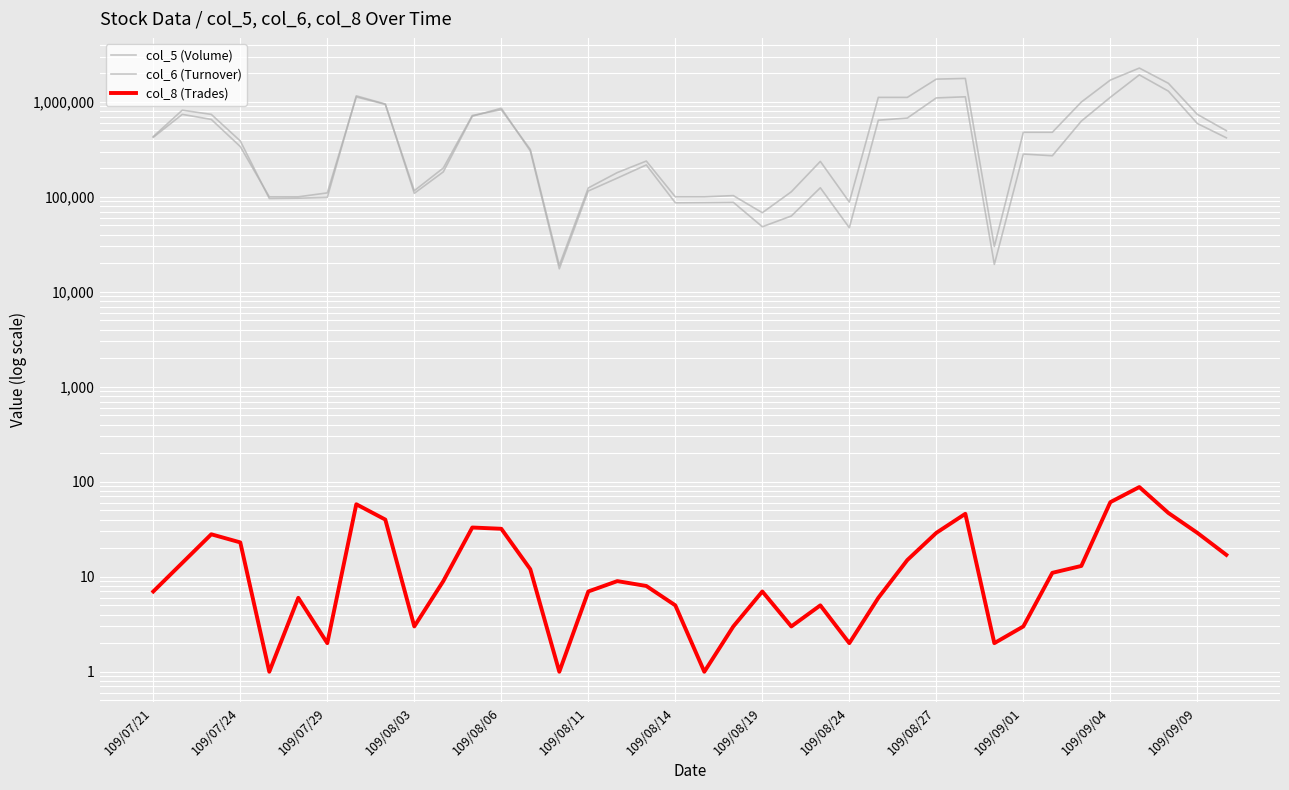

Which has a higher value, 35 or 25?

35